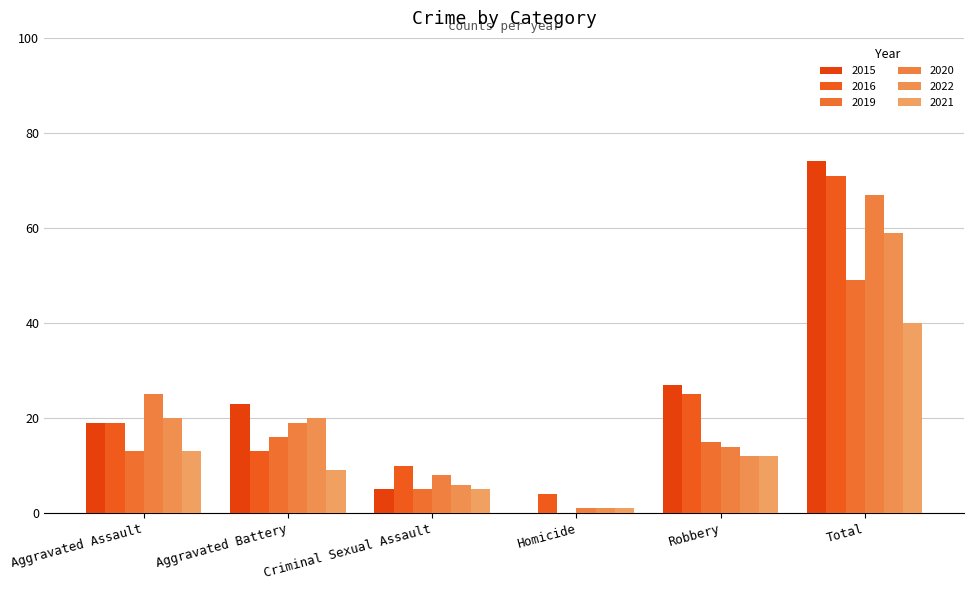

The value of 2021 at Aggravated Assault is 13. True or false?

True